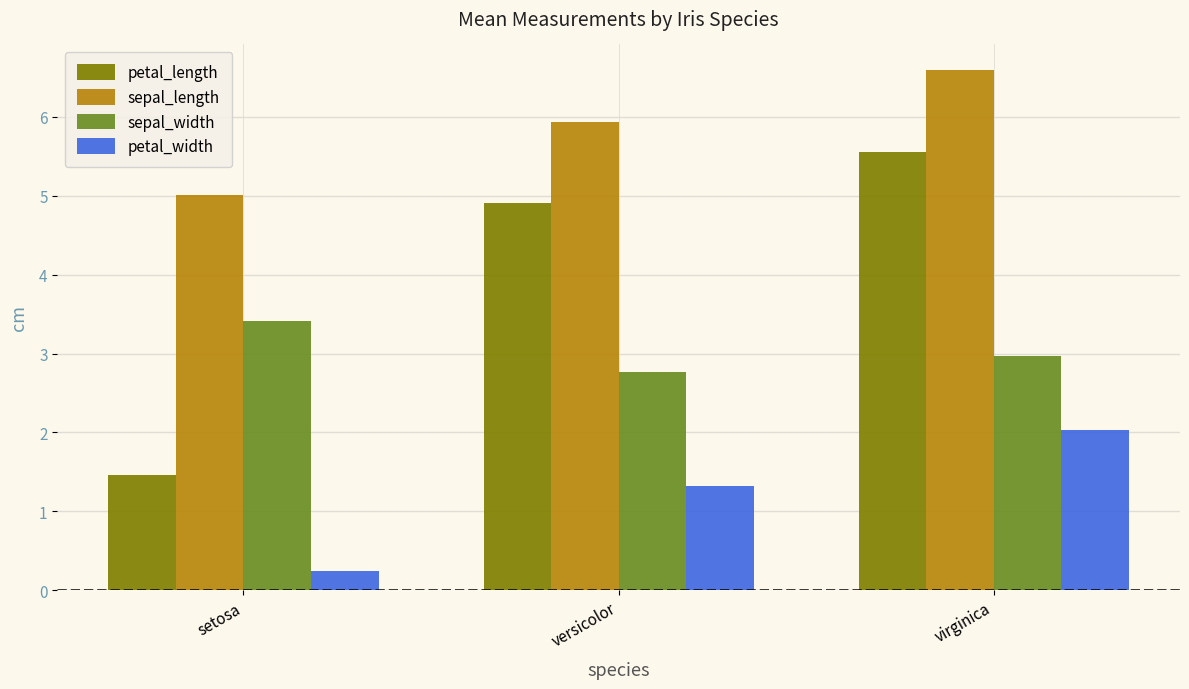

How many data points does each series have?

3